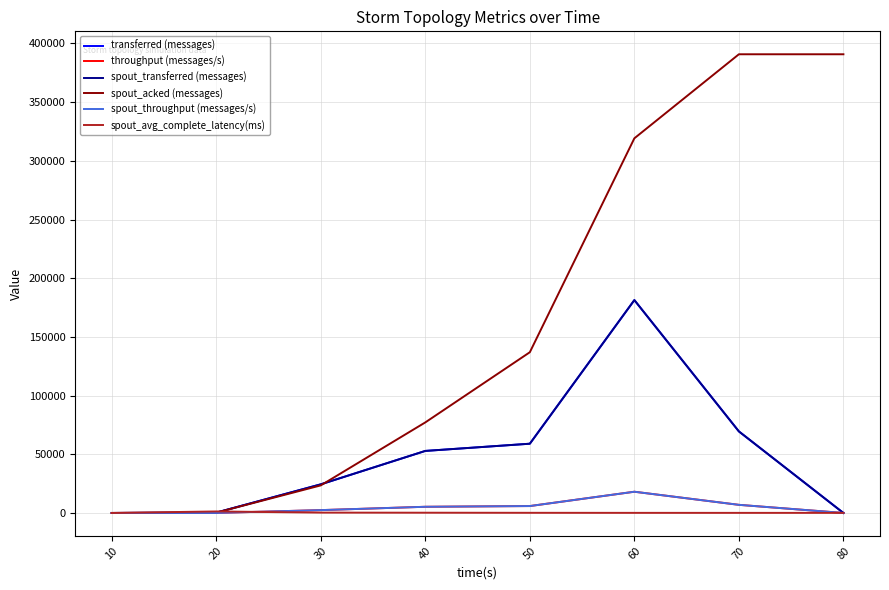

Reading left to right, transcribe all the data shown in this chart.

transferred (messages): 10=0.0	20=300.0	30=24400.0	40=52860.0	50=59000.0	60=181360.0	70=69480.0	80=0.0
throughput (messages/s): 10=0.0	20=29.0	30=2424.0	40=5274.0	50=5891.0	60=18090.0	70=6927.0	80=0.0
spout_transferred (messages): 10=0.0	20=300.0	30=24400.0	40=52860.0	50=59000.0	60=181360.0	70=69480.0	80=0.0
spout_acked (messages): 10=0.0	20=260.0	30=23500.0	40=77160.0	50=136940.0	60=319180.0	70=390780.0	80=390780.0
spout_throughput (messages/s): 10=0.0	20=29.0	30=2424.0	40=5274.0	50=5891.0	60=18090.0	70=6927.0	80=0.0
spout_avg_complete_latency(ms): 10=0.0	20=1294.4	30=303.5	40=212.9	50=132.6	60=86.4	70=79.3	80=79.3